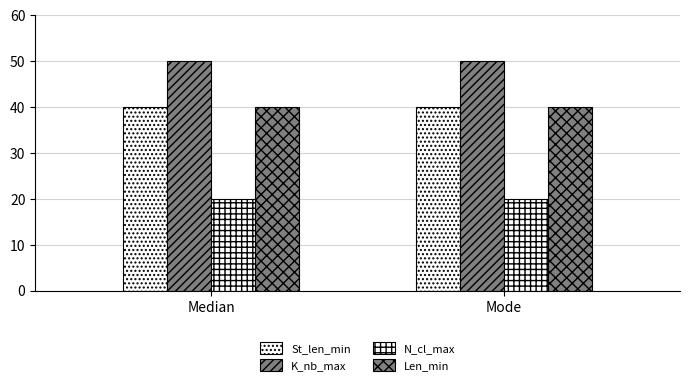

Which series has the largest range (max minus min)?

St_len_min